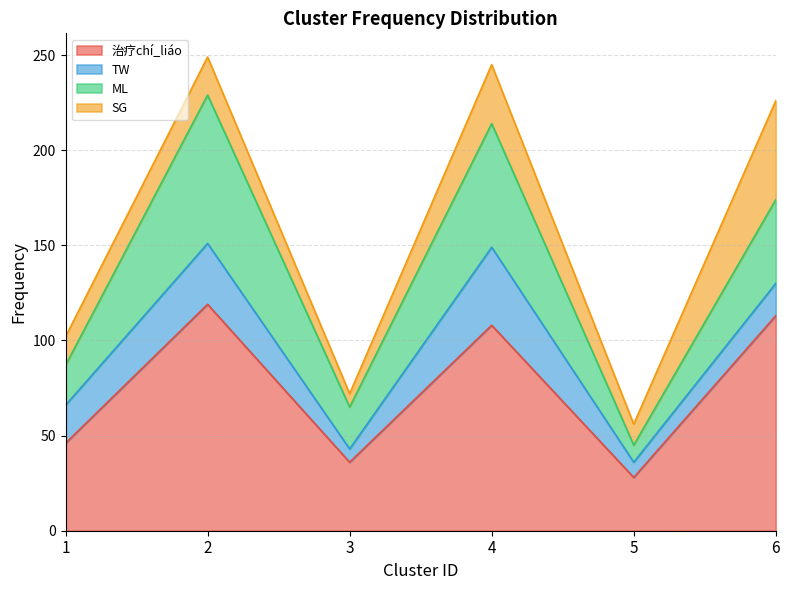

The 治疗chí_liáo series shows 46.5 at 5. True or false?

False